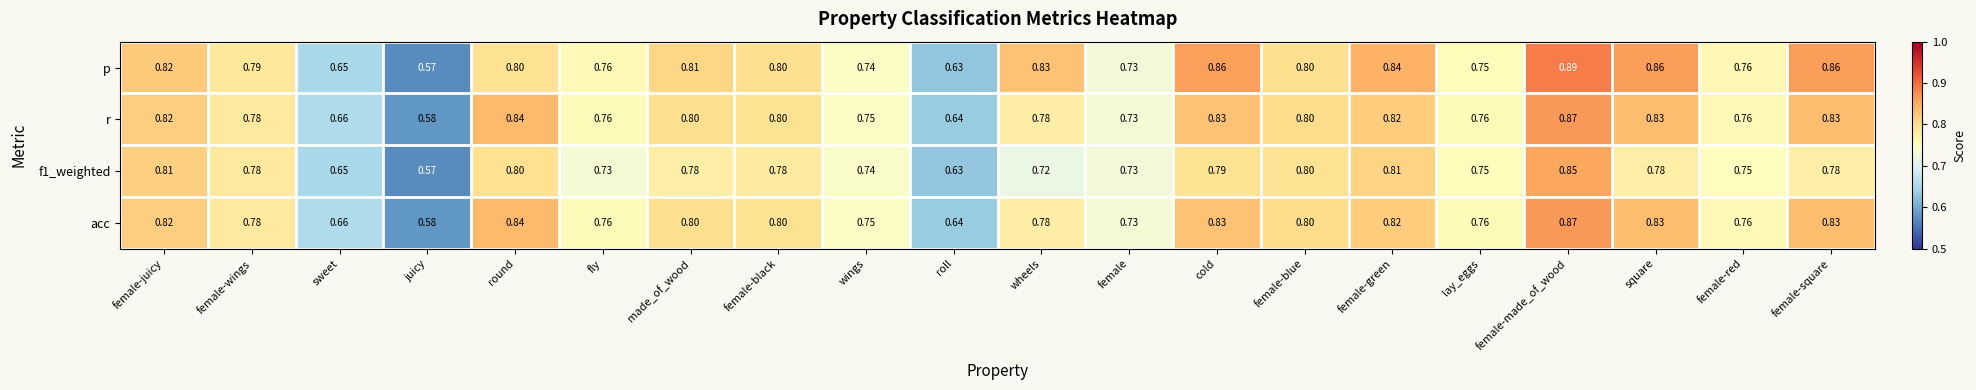

Which series has the widest spread of values?

p